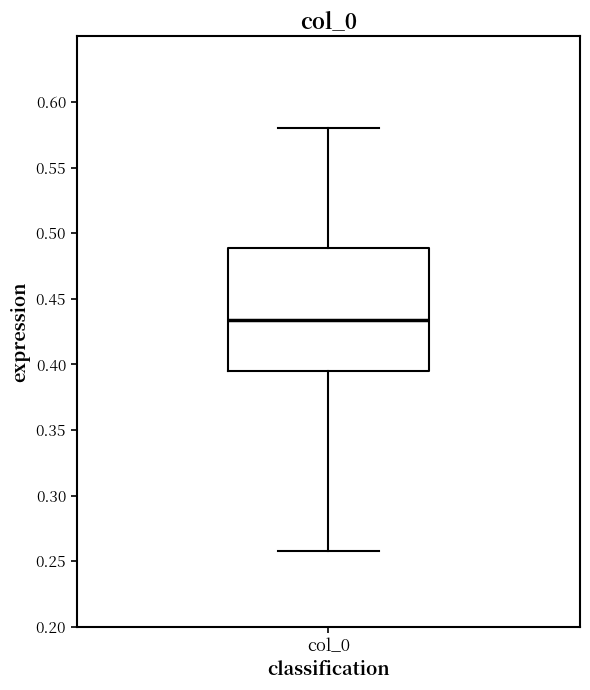

Where does the lower whisker of the box for col_0 end on the y-axis? The values are not printed on the chart, so give them approximately, as read against the axis.

0.260